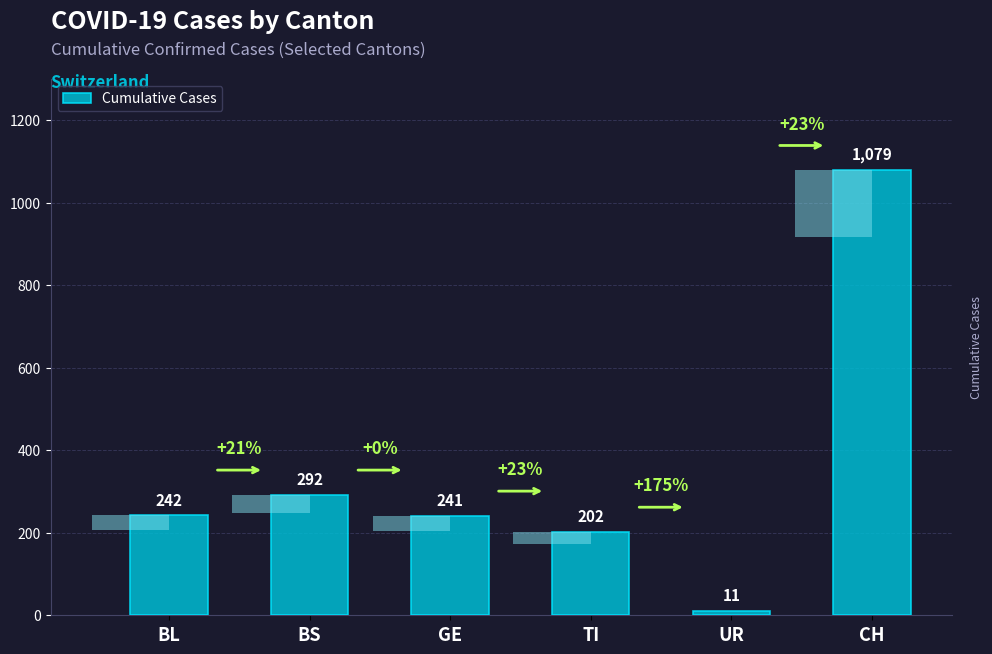

What is the label of the 5th bar from the right?

BS